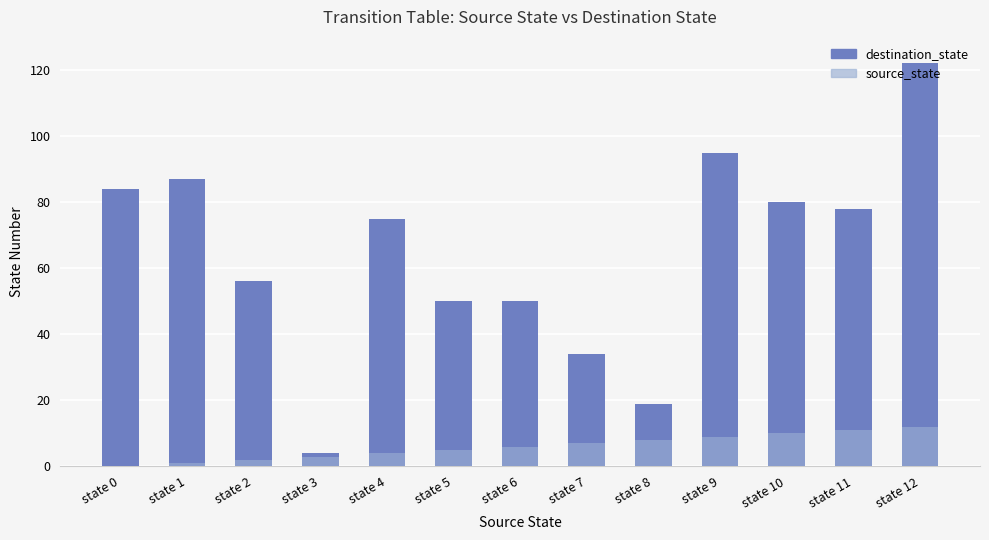

Reading right to left, extract all data points from this chart.

destination_state: 122	78	80	95	19	34	50	50	75	4	56	87	84
source_state: 12	11	10	9	8	7	6	5	4	3	2	1	0